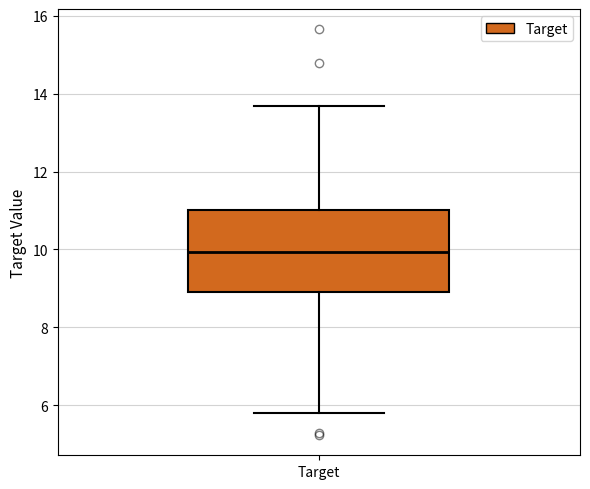

Transcribe this box plot: give where the median line is, the range the box spans, and where the two whiskers end, as read against the y-axis. The values are not printed on the chart, so give them approximately, as read against the axis.

median 10.0, box 9.0 to 11.0, whiskers 5.8 to 13.6